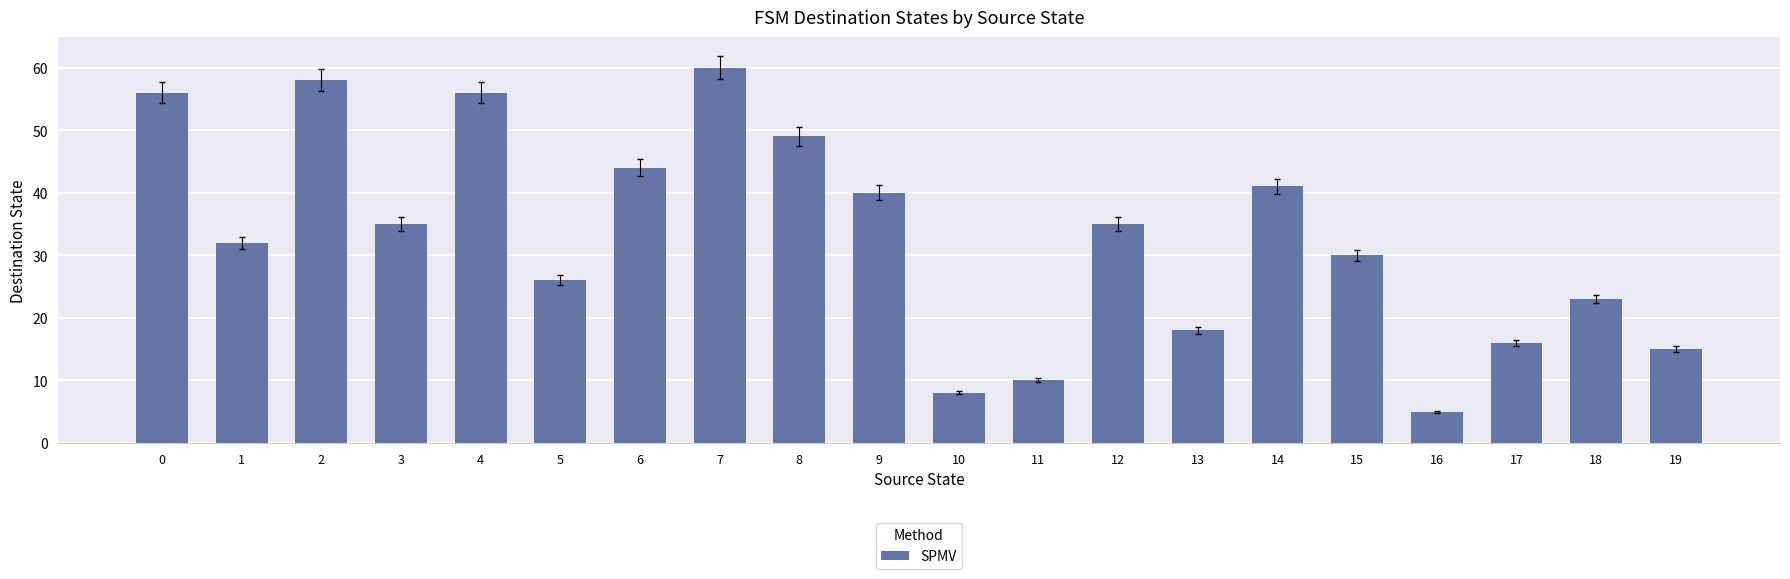

The chart shows a value of 83 at 2. True or false?

False